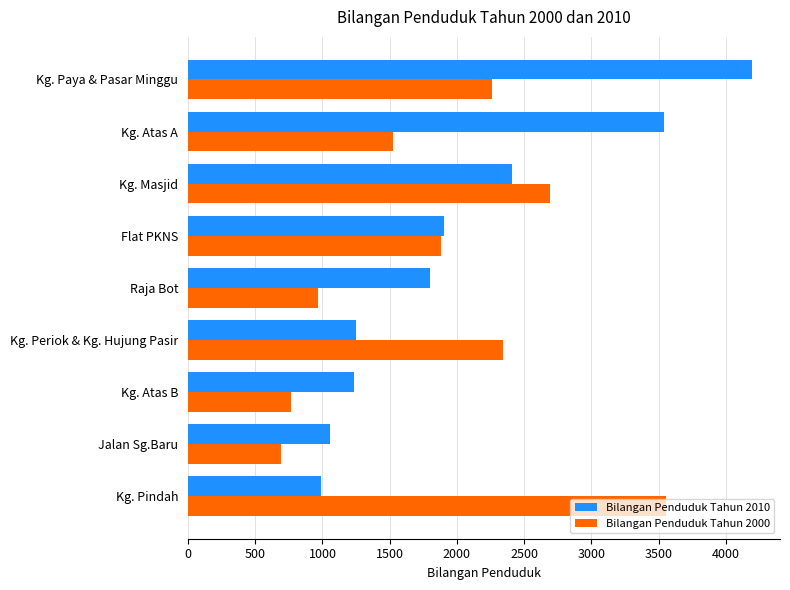

How many data points in Bilangan Penduduk Tahun 2000 are less than 1884?

4